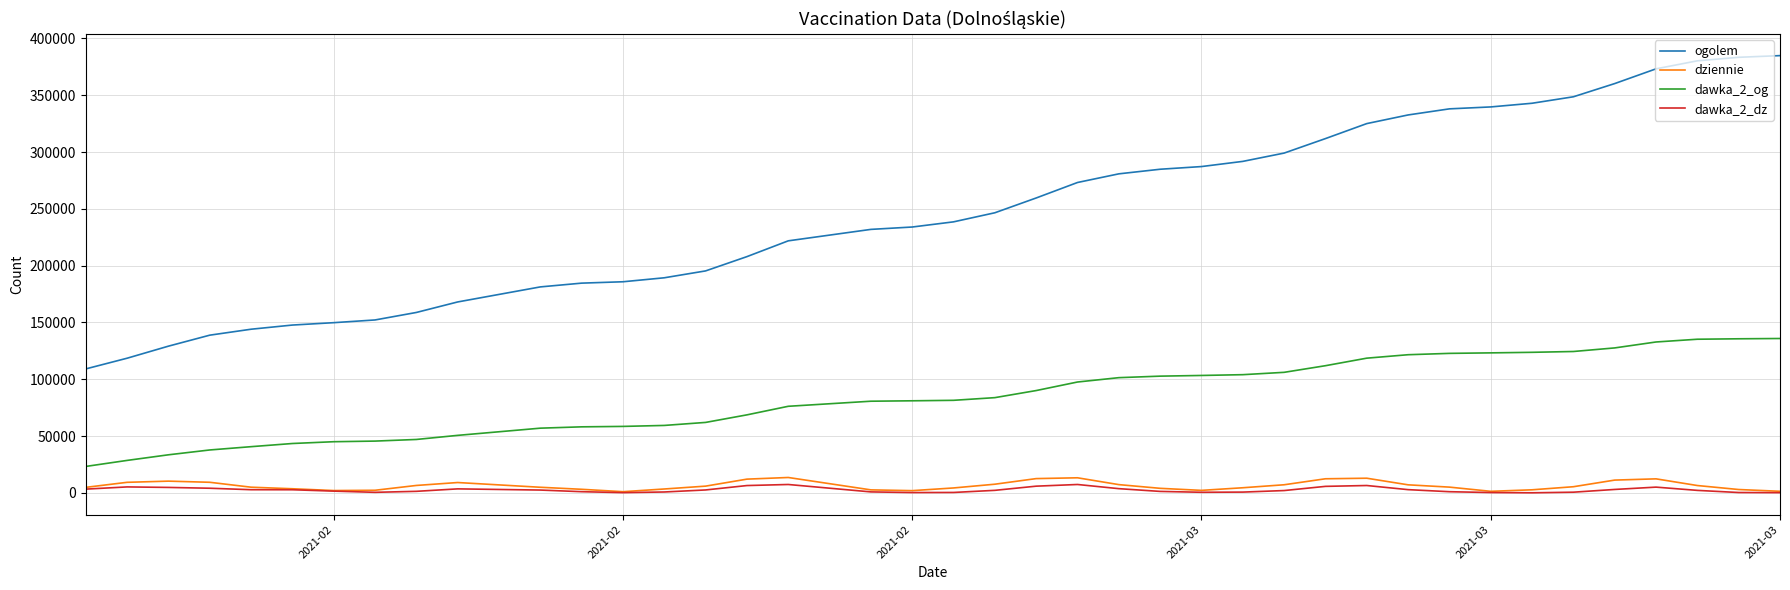

True or false: ogolem and dawka_2_og intersect in this chart.

False